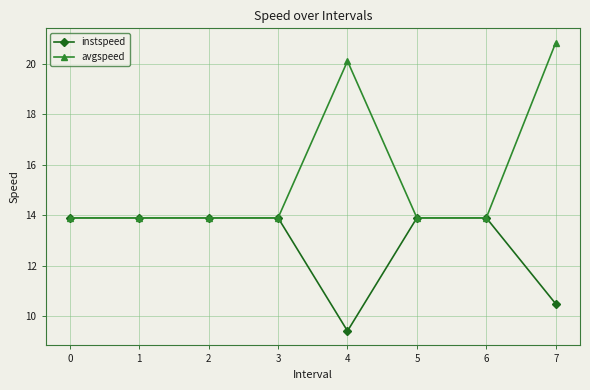

Reading left to right, what are all the values shown in this chart?

instspeed: 0=13.9	1=13.9	2=13.9	3=13.9	4=9.4	5=13.9	6=13.9	7=10.5
avgspeed: 0=13.9	1=13.9	2=13.9	3=13.9	4=20.1	5=13.9	6=13.9	7=20.8